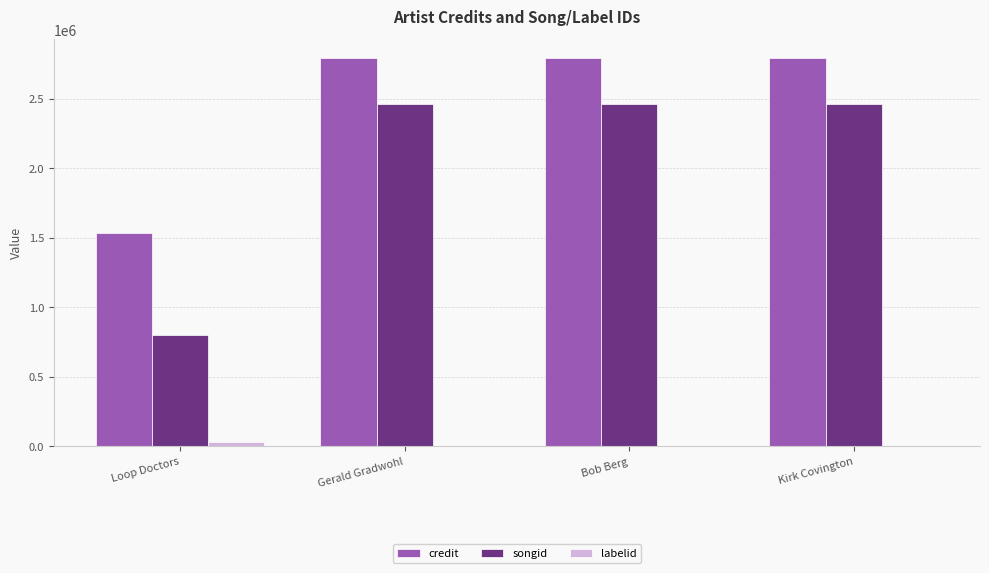

What is the total value across all series at Gerald Gradwohl?

5251327